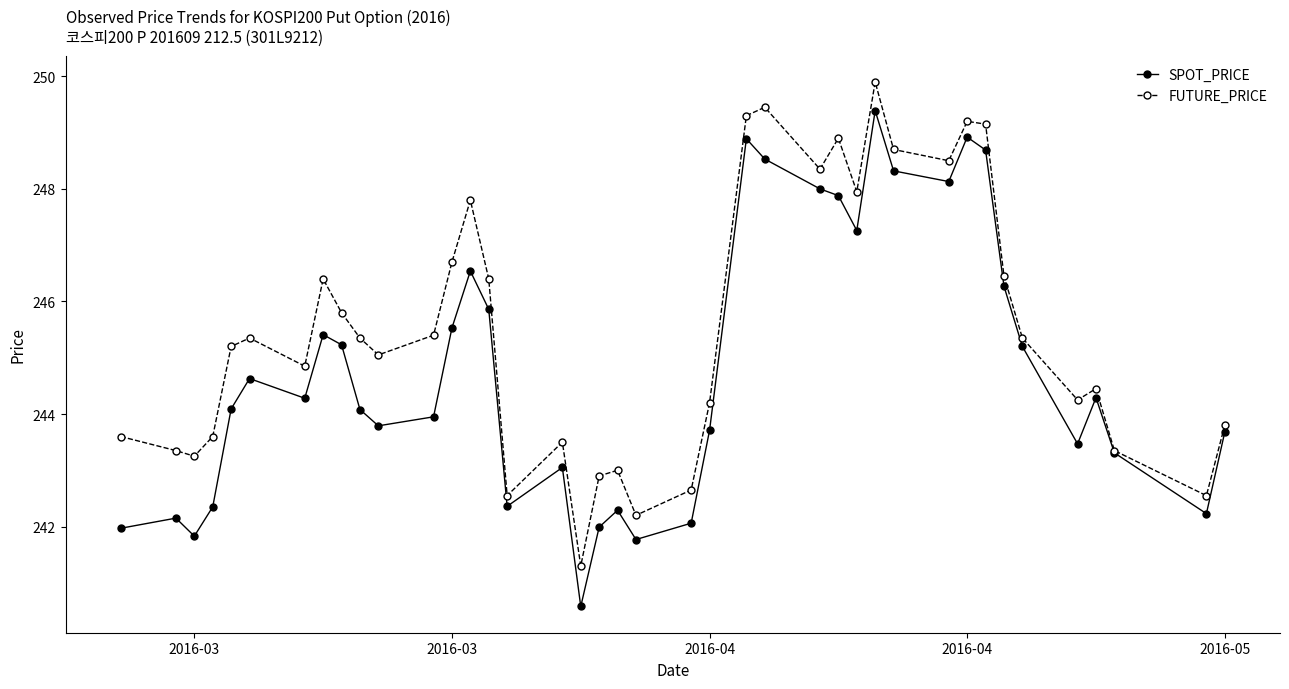

True or false: FUTURE_PRICE has more than 0 points higher than both neighbors.

True